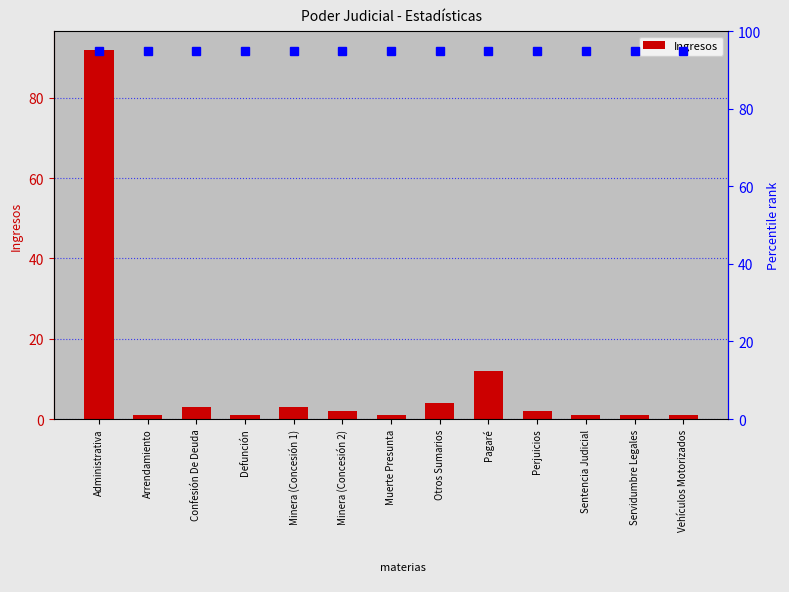

What is the label of the 13th bar from the right?

Administrativa